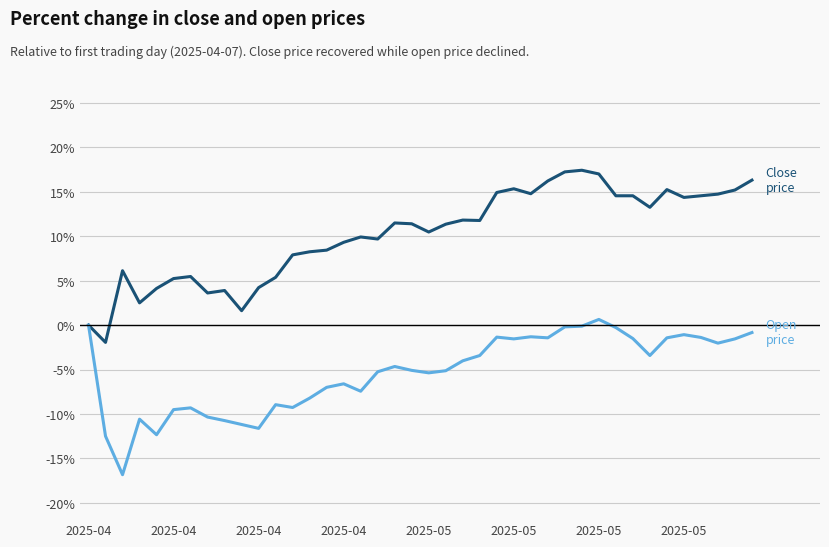

What is the smallest value displayed?

-16.8